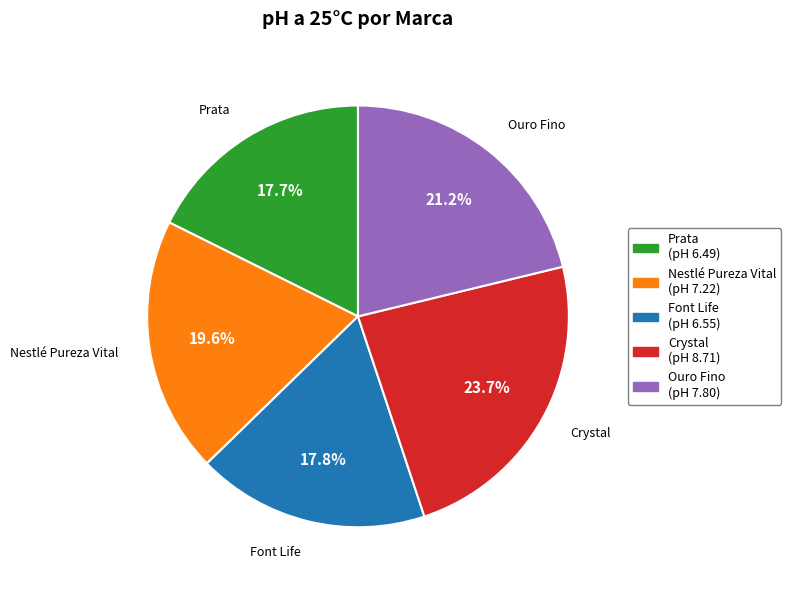

To the nearest percent, what percentage of the pie is Crystal?

24%